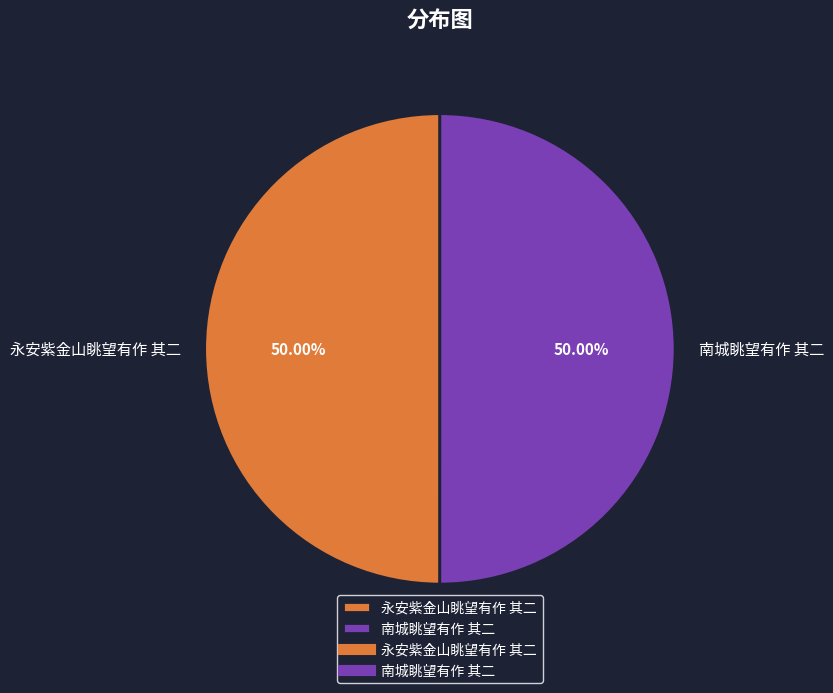

The 南城眺望有作 其二 slice represents 50% of the pie. True or false?

True